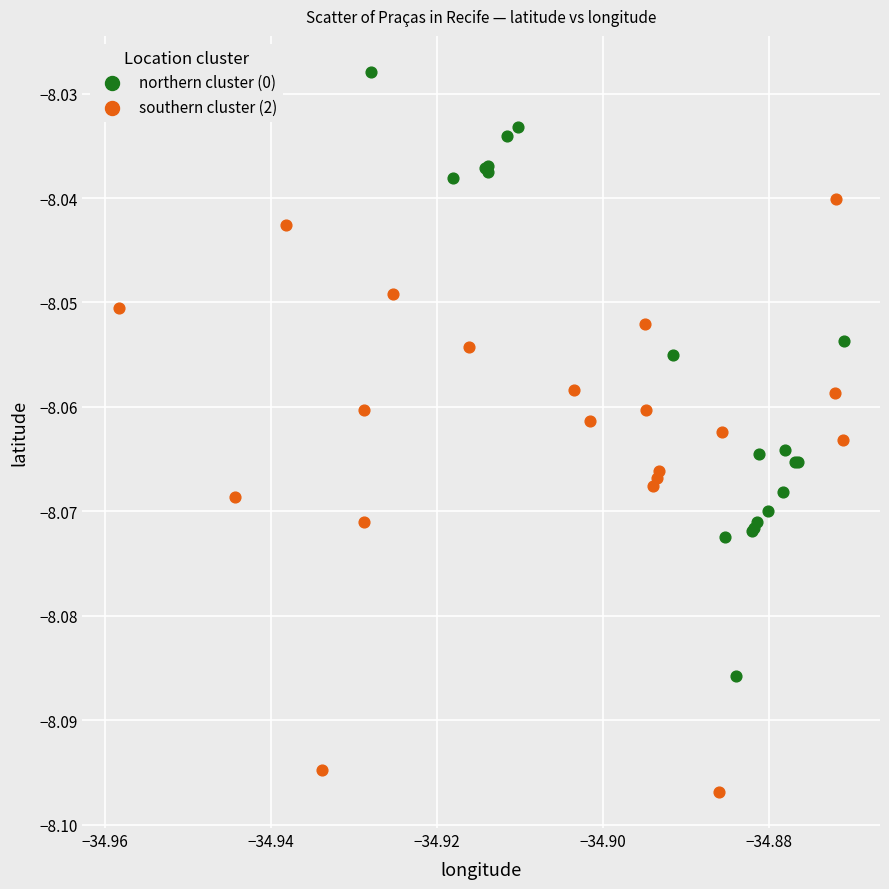

Which series contains the highest Y value?

northern cluster (0)